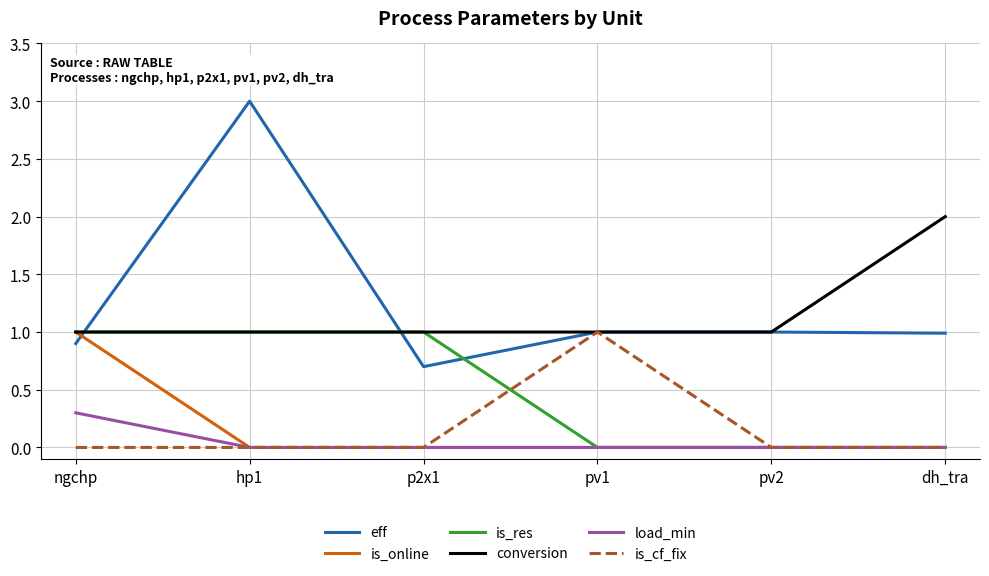

What position from the right is dh_tra?

1